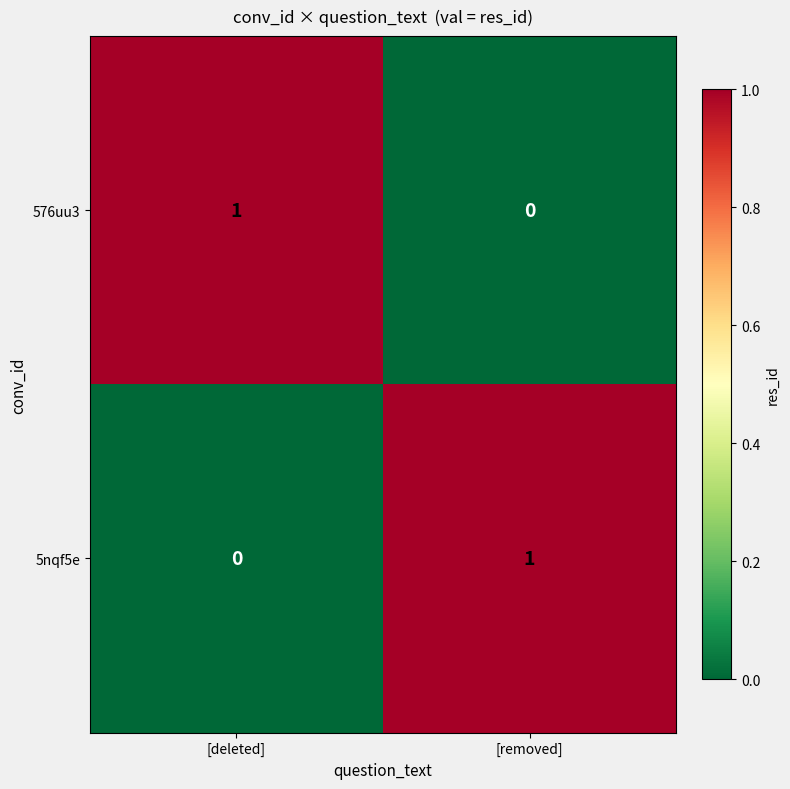

Rank the series at [deleted] from lowest to highest value.

5nqf5e, 576uu3